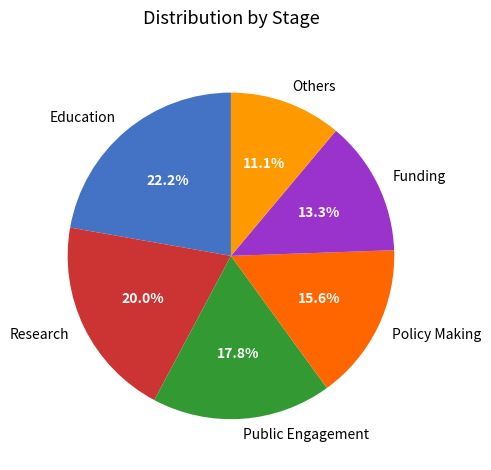

Between Funding and Research, which is larger?

Research